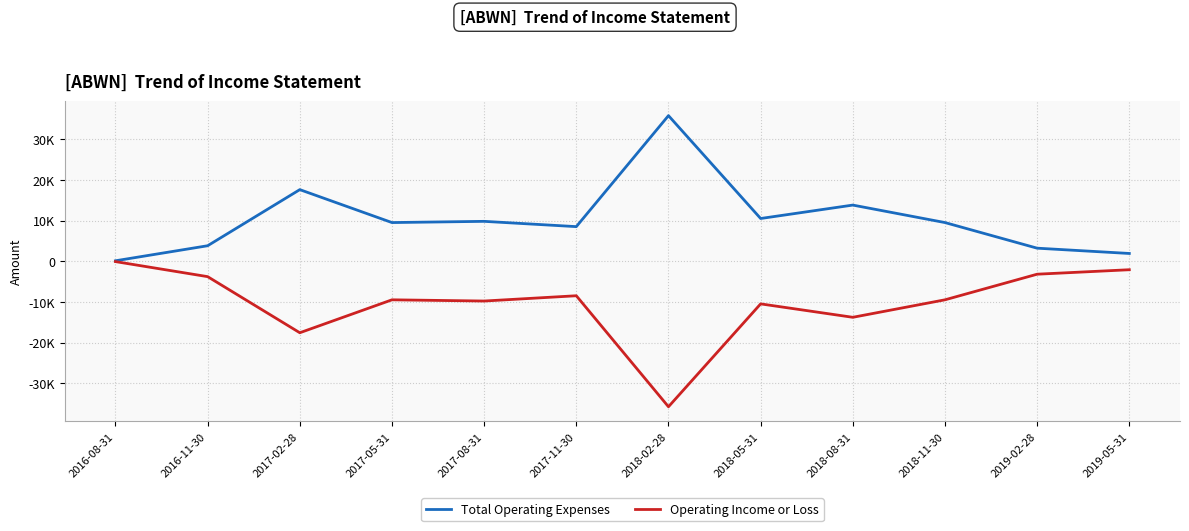

Does the chart have visible grid lines?

Yes